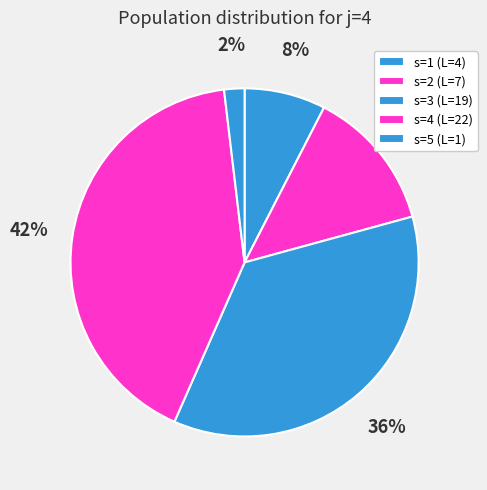

To the nearest percent, what is the combined percentage of s=4 and s=3?

77%